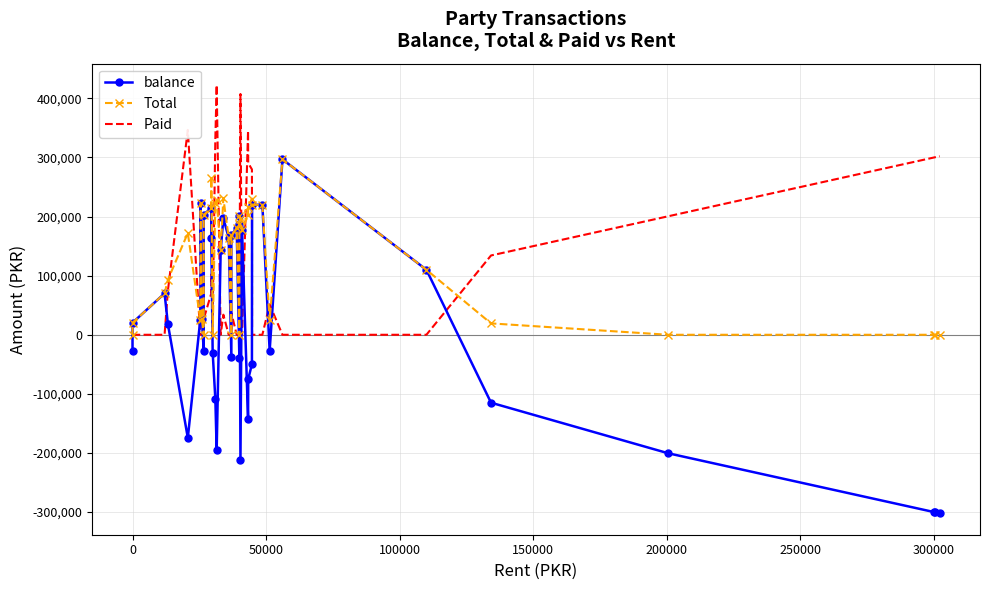

List the series in order of their peak value, highest first.

Paid, balance, Total